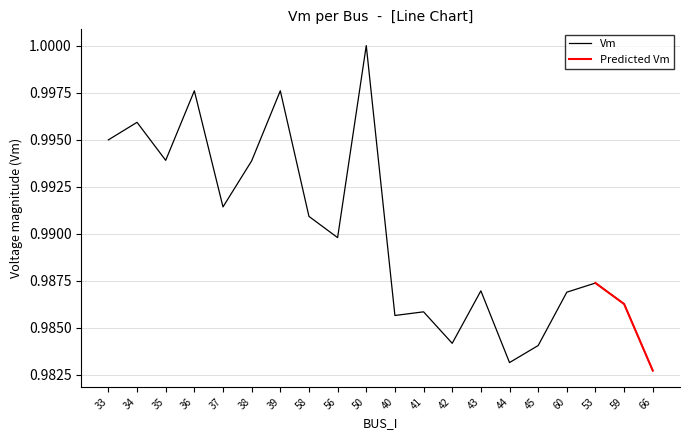

What is the sum of the values at 45 and 34?

2.0